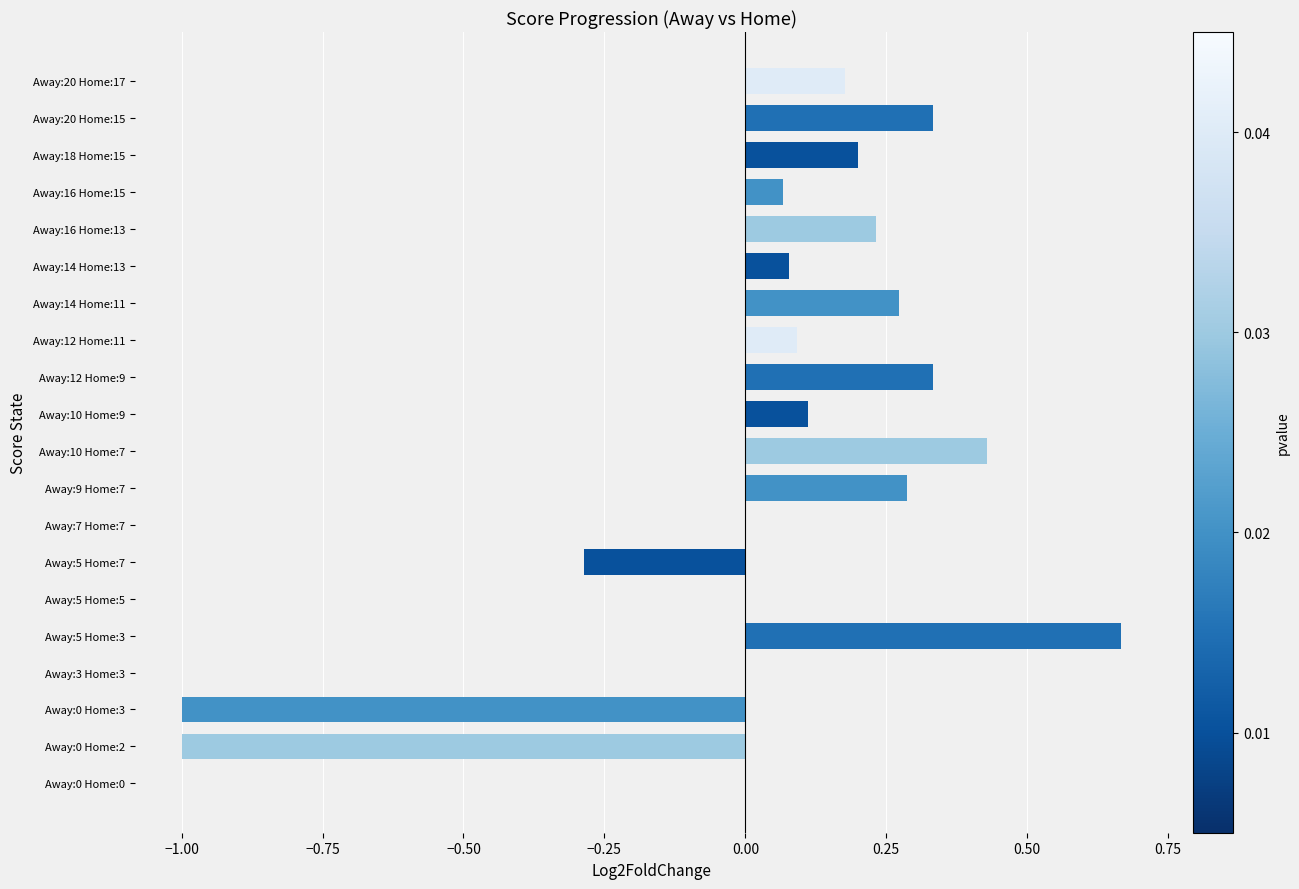

How many series are shown in this chart?

1